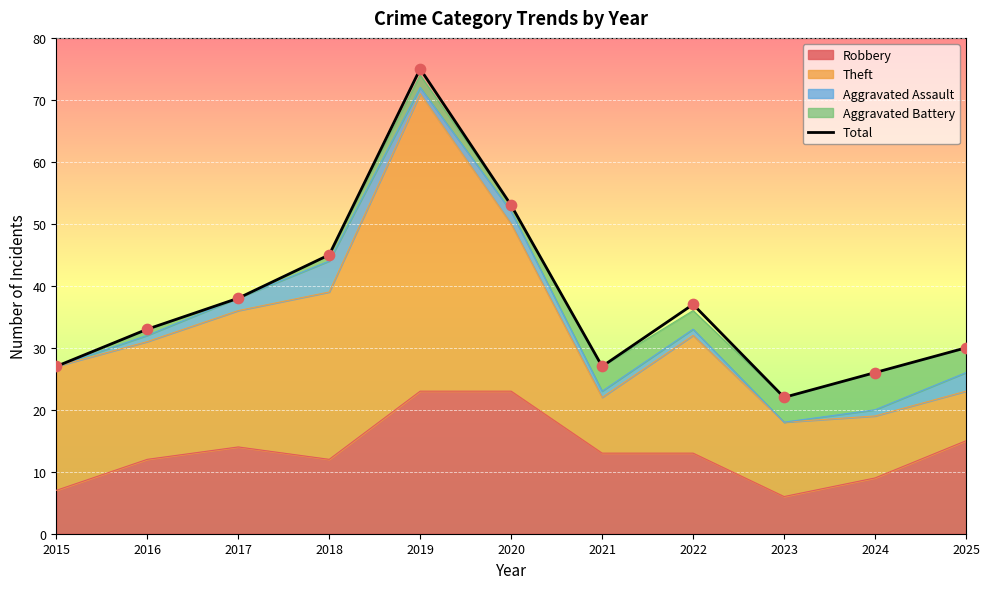

What is the change in value from 2023 to 2025?

+8